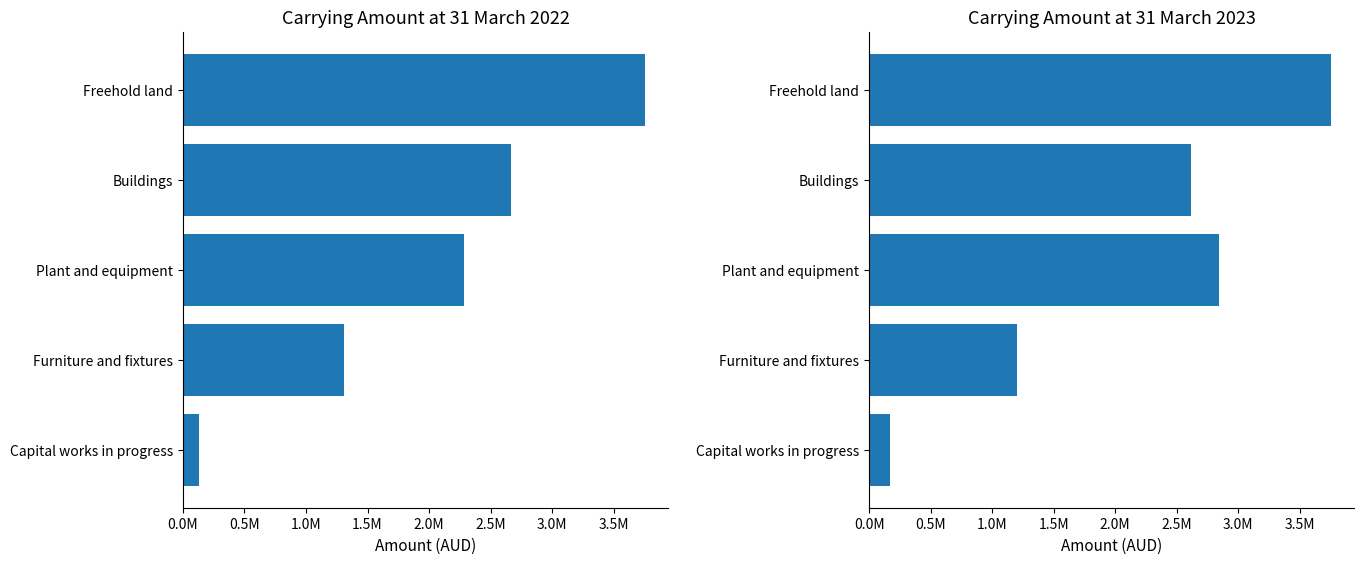

How many categories are shown in the chart?

5